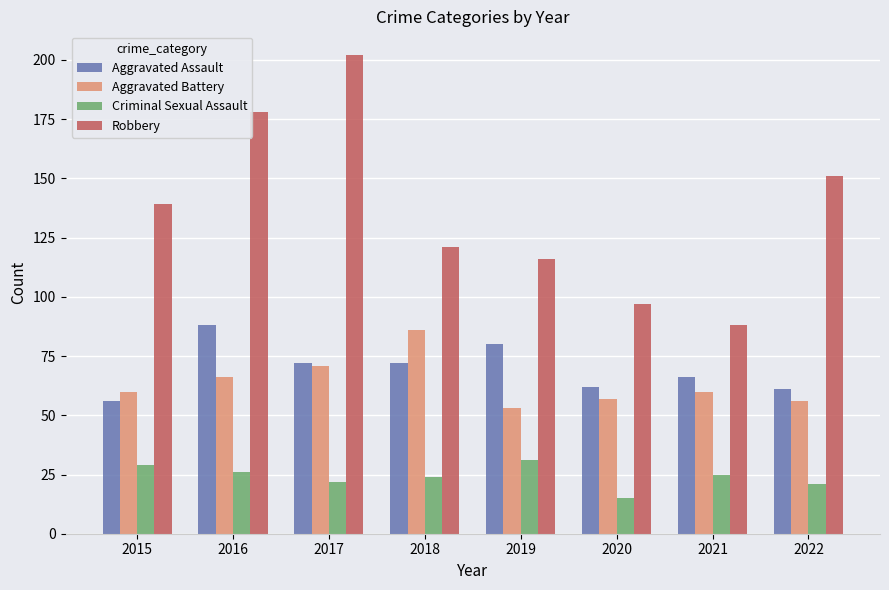

What is the sum of the Criminal Sexual Assault values at 2022 and 2020?

36